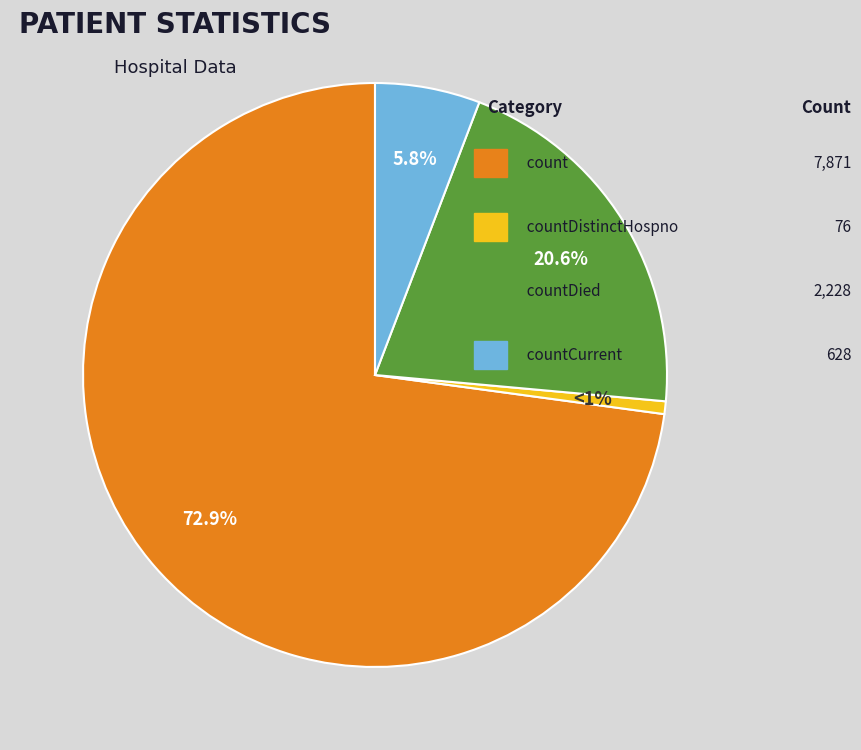

Does any single category account for the majority?

Yes